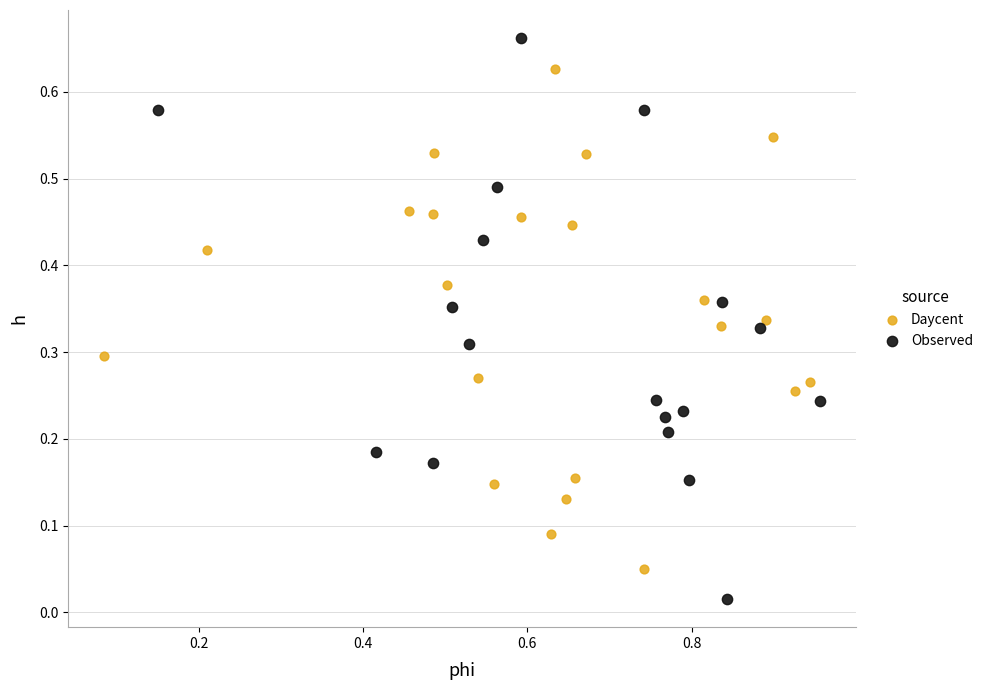

Which series contains the lowest Y value?

Observed